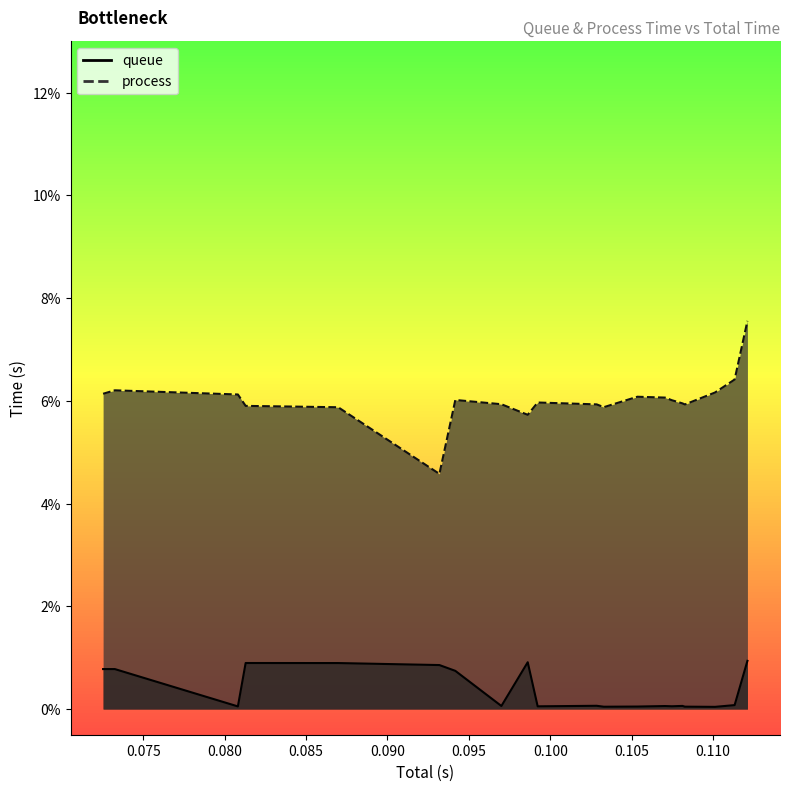

Rank the series by their average value, from highest to lowest.

process, queue